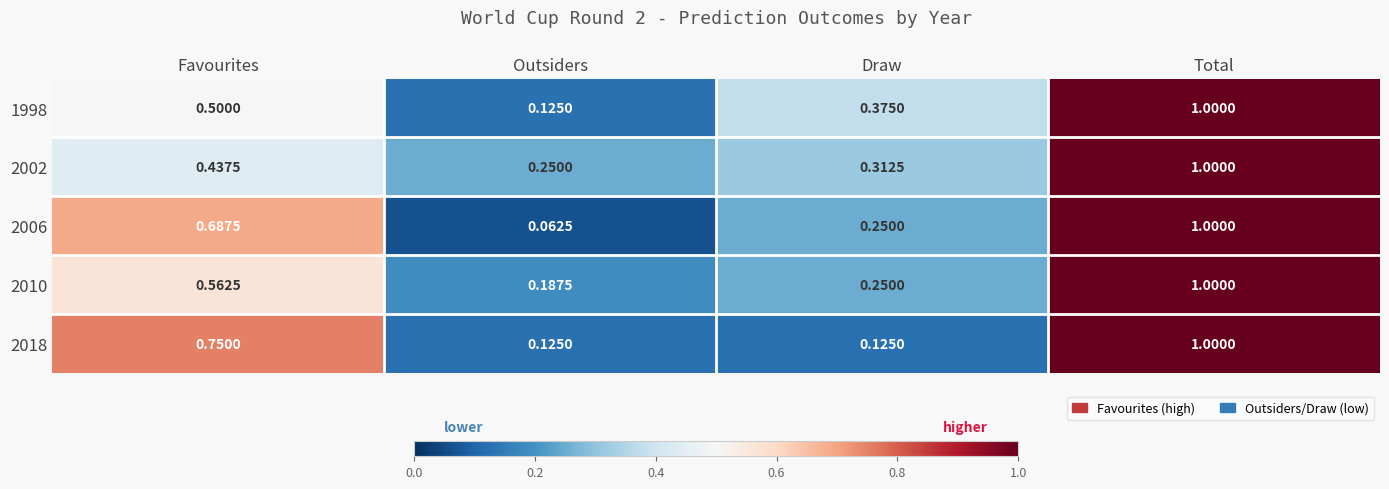

What is the total value across all series at Favourites?

2.9